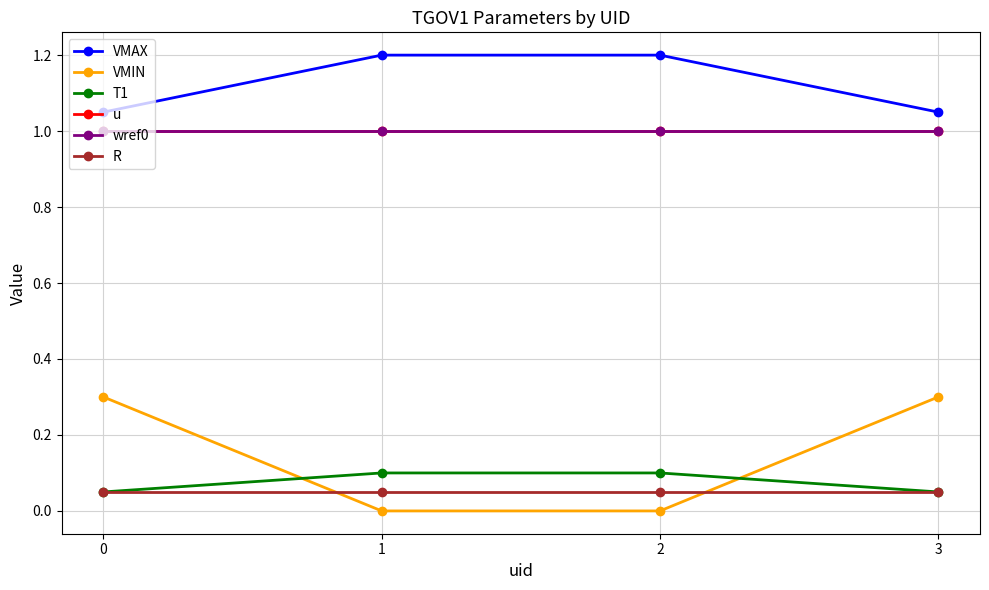

Is it true that wref0 equals 1.0 at 1?

True